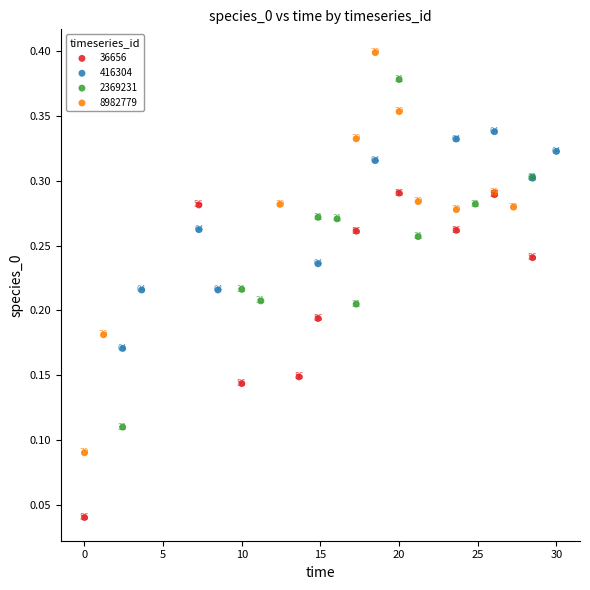

Which series contains the highest Y value?

8982779